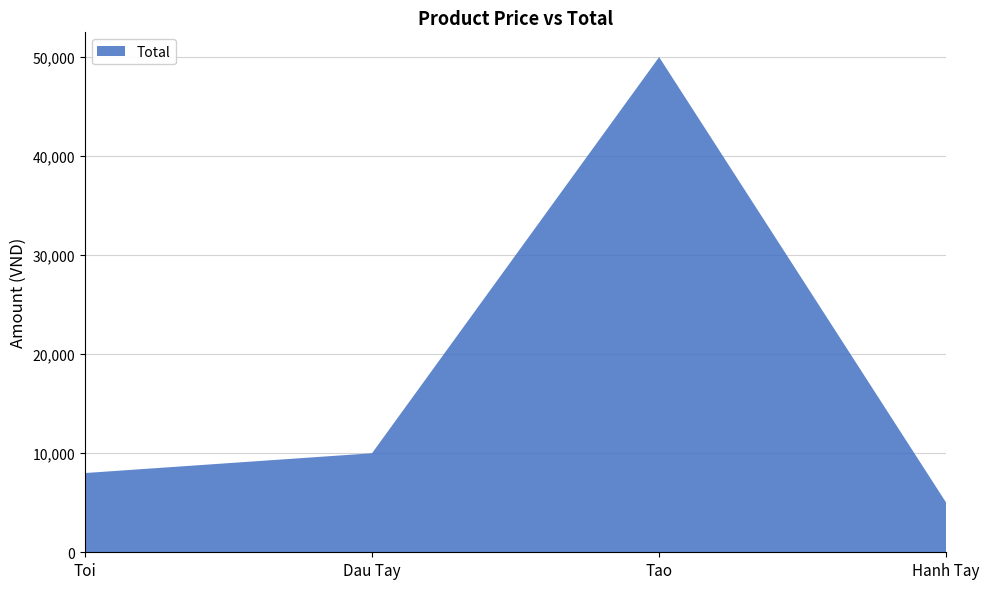

Reading left to right, extract all data points from this chart.

Toi=8000	Dau Tay=10000	Tao=50000	Hanh Tay=5000